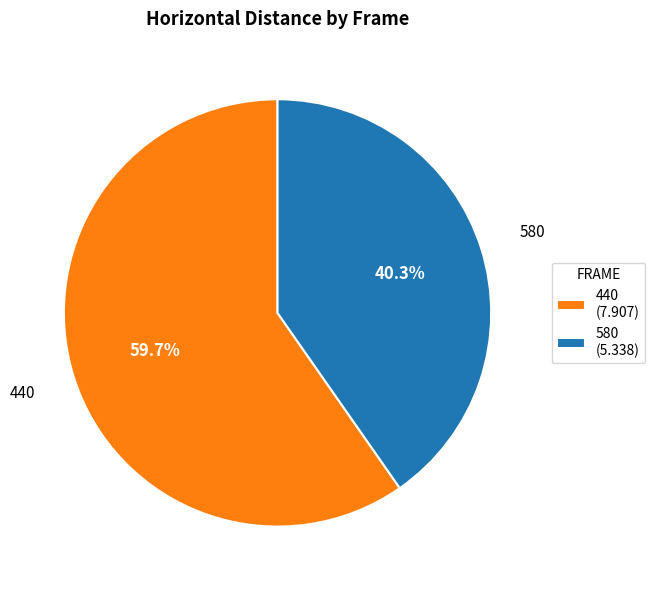

How many slices are in this pie chart?

2